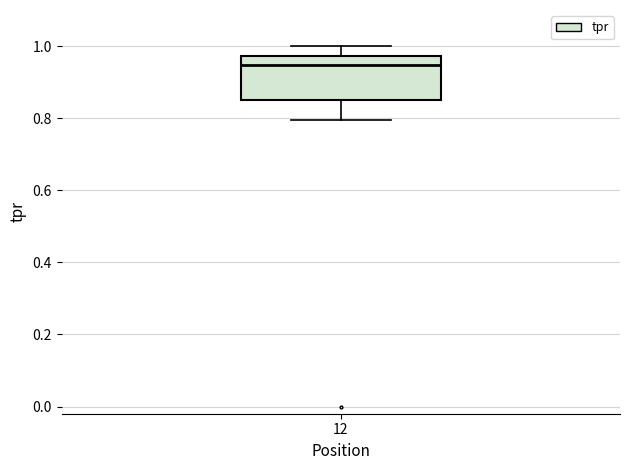

Where does the upper whisker of the box at x = 12 end on the y-axis? The values are not printed on the chart, so give them approximately, as read against the axis.

1.00